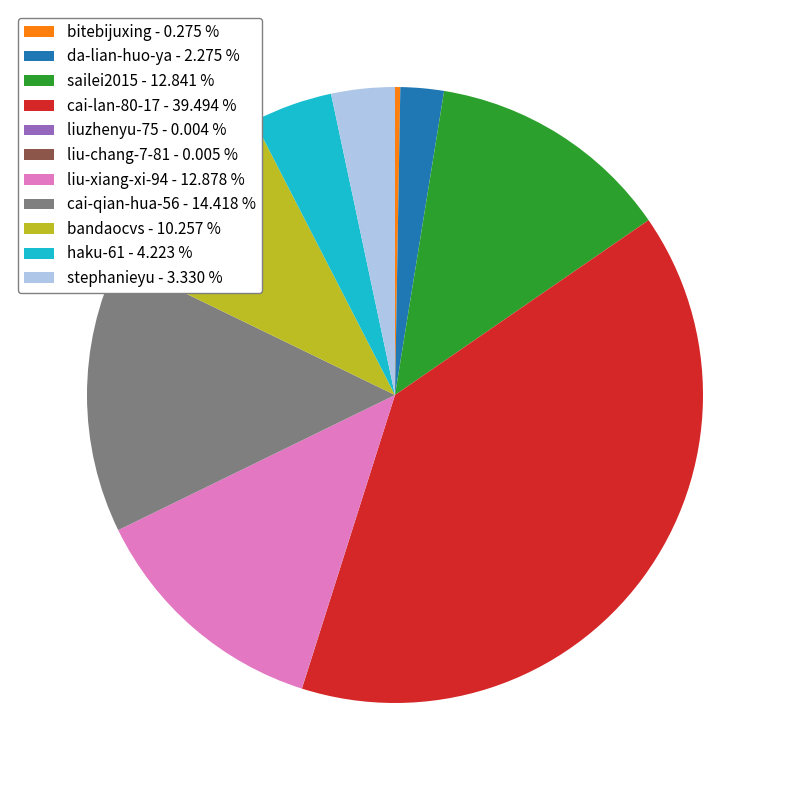

Do sailei2015 - 12.841 % and haku-61 - 4.223 % together represent more than half of the pie?

No